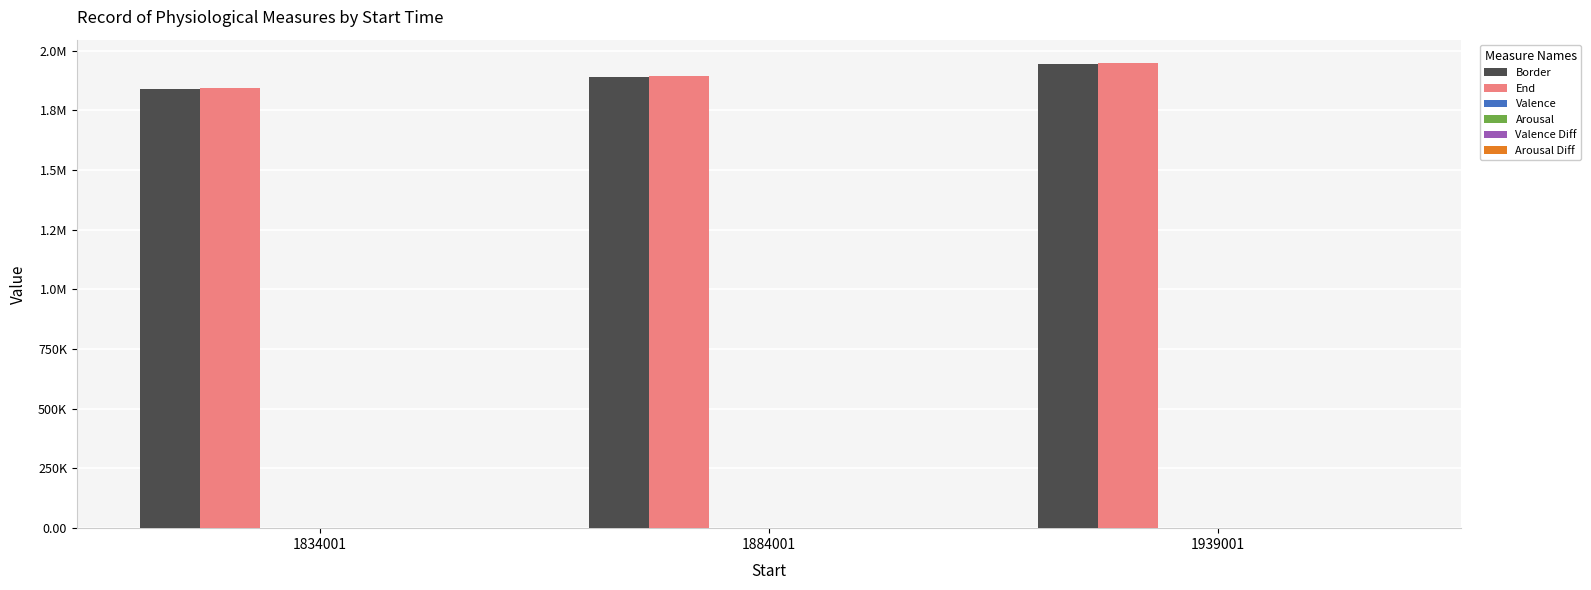

True or false: End has a value of 1844001.0 at 1834001.

True